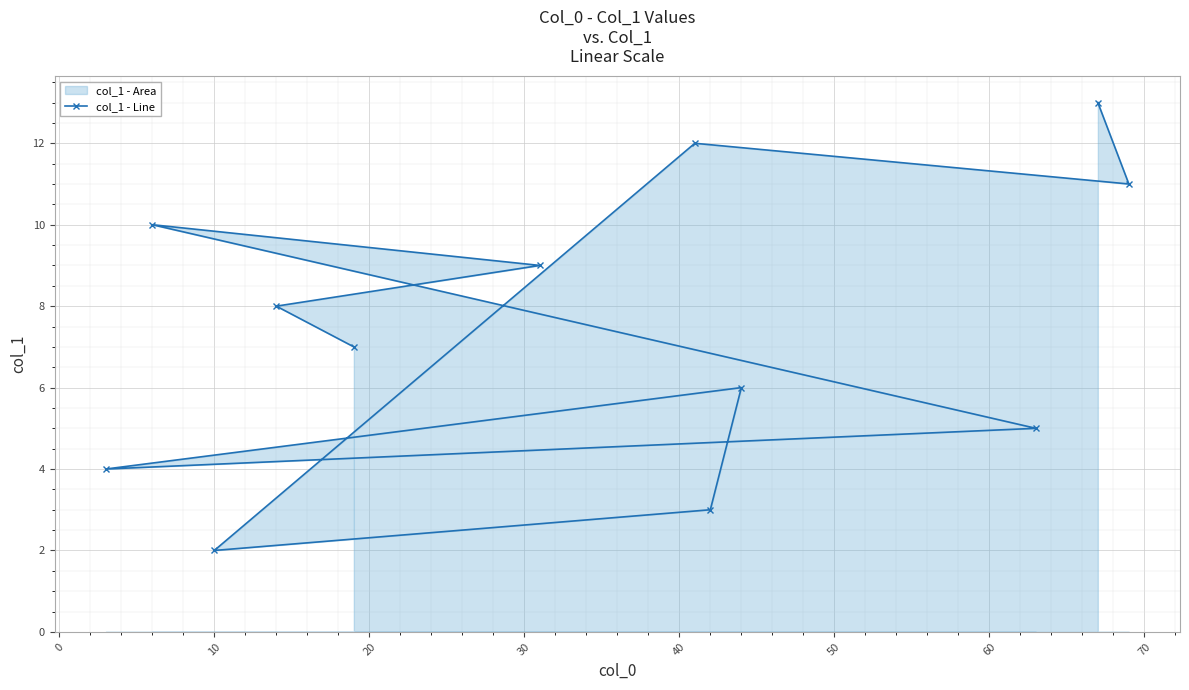

Reading left to right, what are all the values shown in this chart?

4	10	2	8	7	9	12	3	6	5	13	11